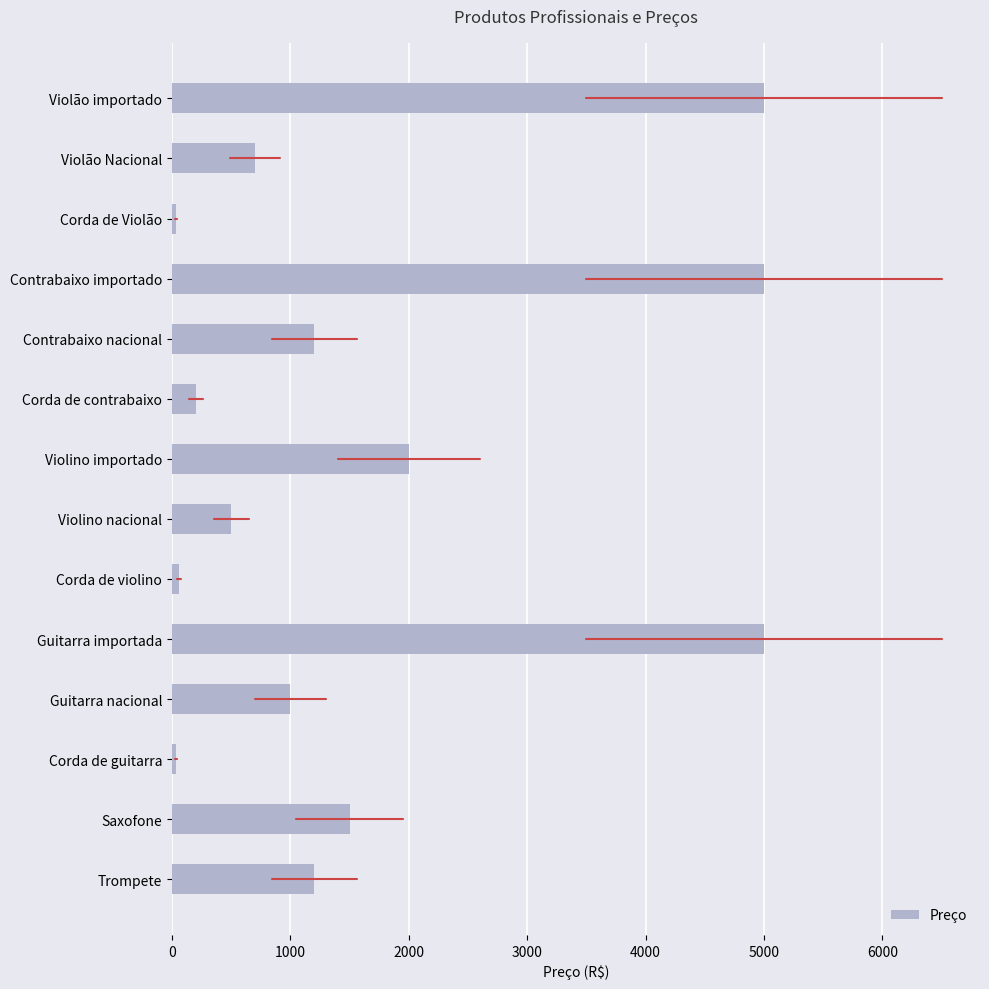

Which has a higher value, Corda de guitarra or Corda de contrabaixo?

Corda de contrabaixo